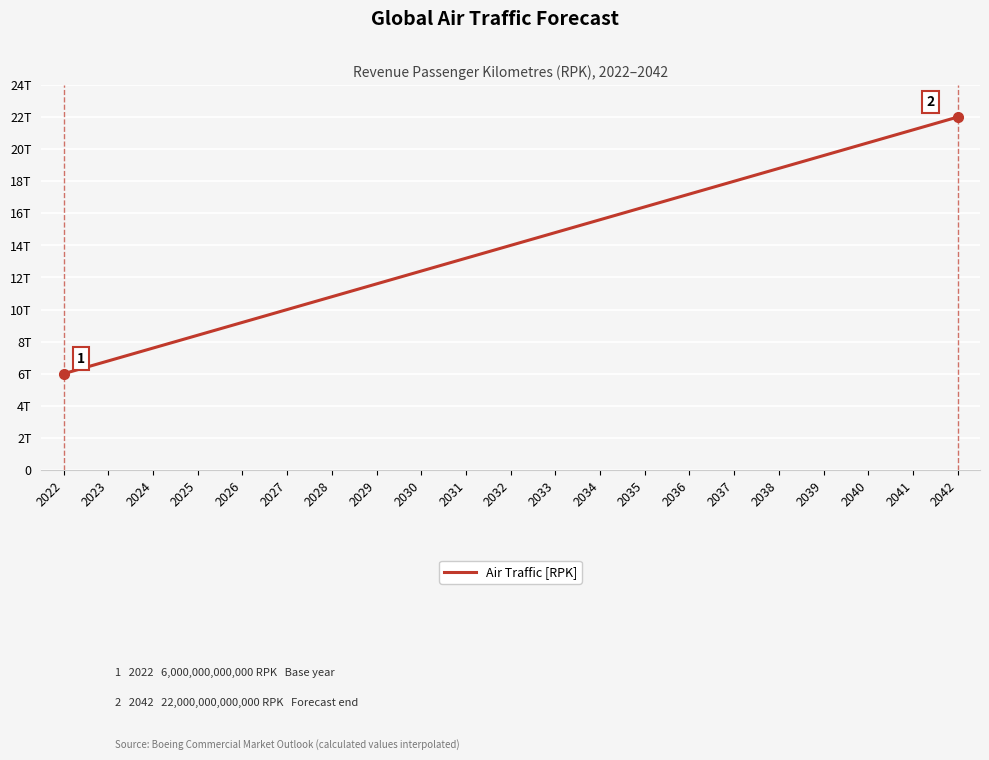

What is the value of the 6th point from the left?

10000000000000